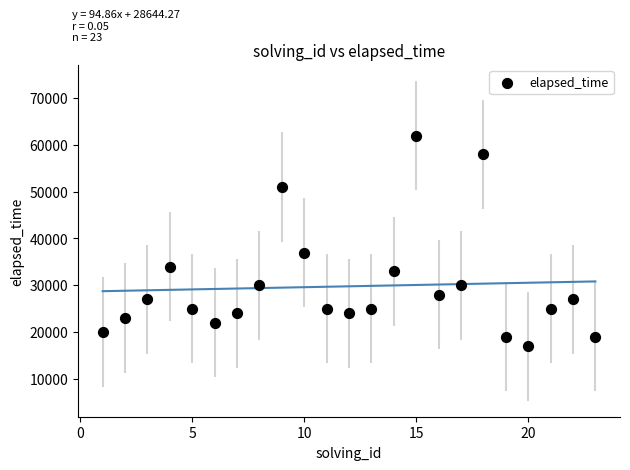

What Y value in the scatter plot is closest to 39500?

37000